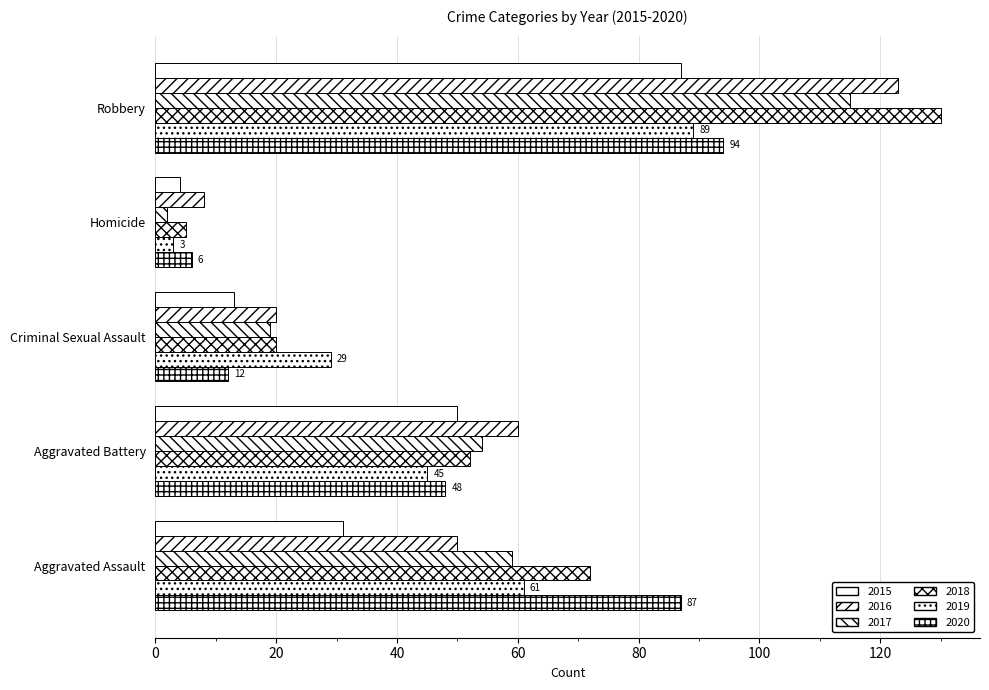

How many data points does each series have?

5